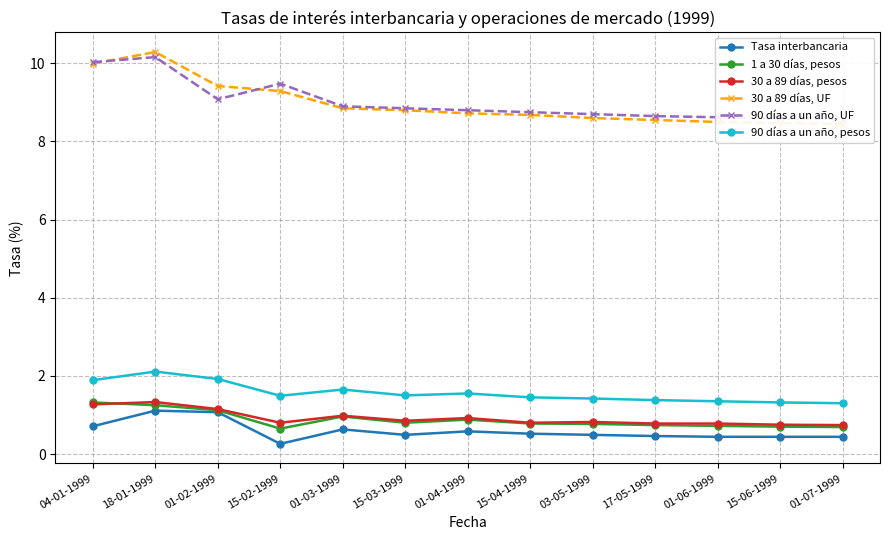

The value of 90 días a un año, UF at 15-04-1999 is 13.5. True or false?

False